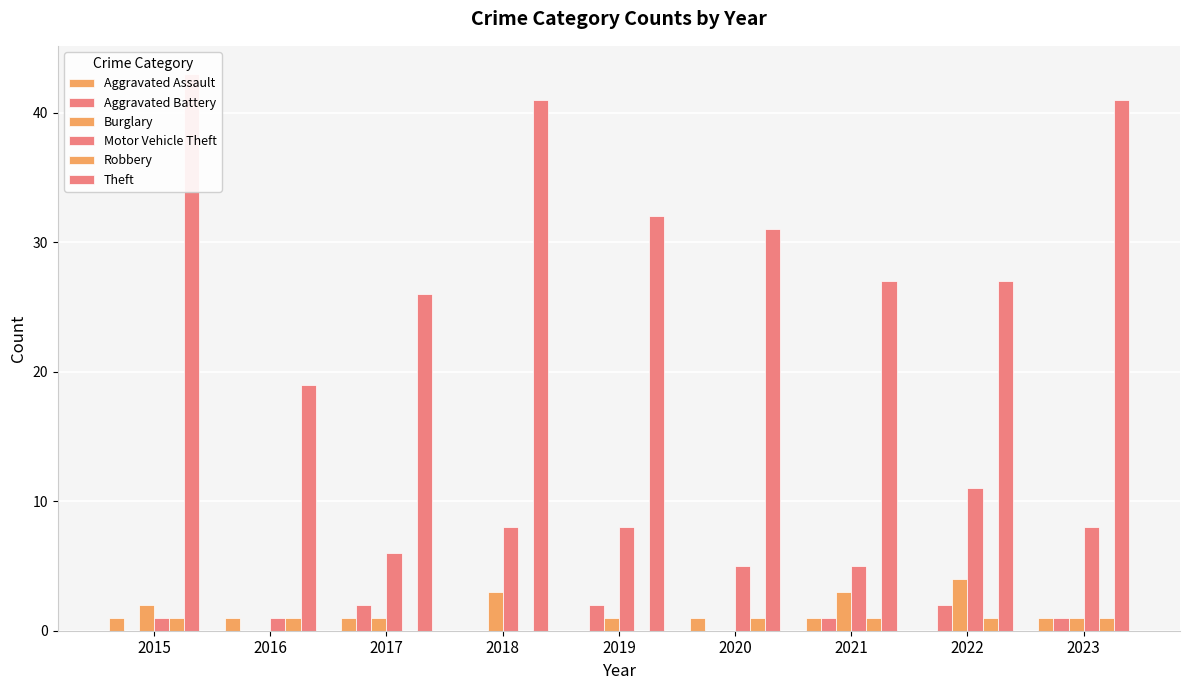

At which label does Burglary reach its minimum?

2016